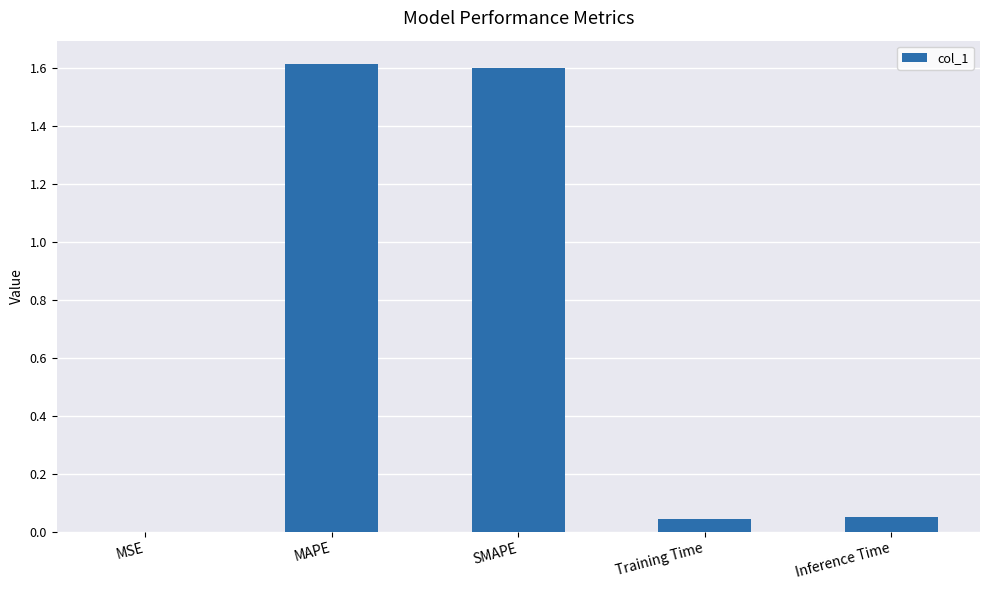

The chart shows a value of 0.0 at Training Time. True or false?

True